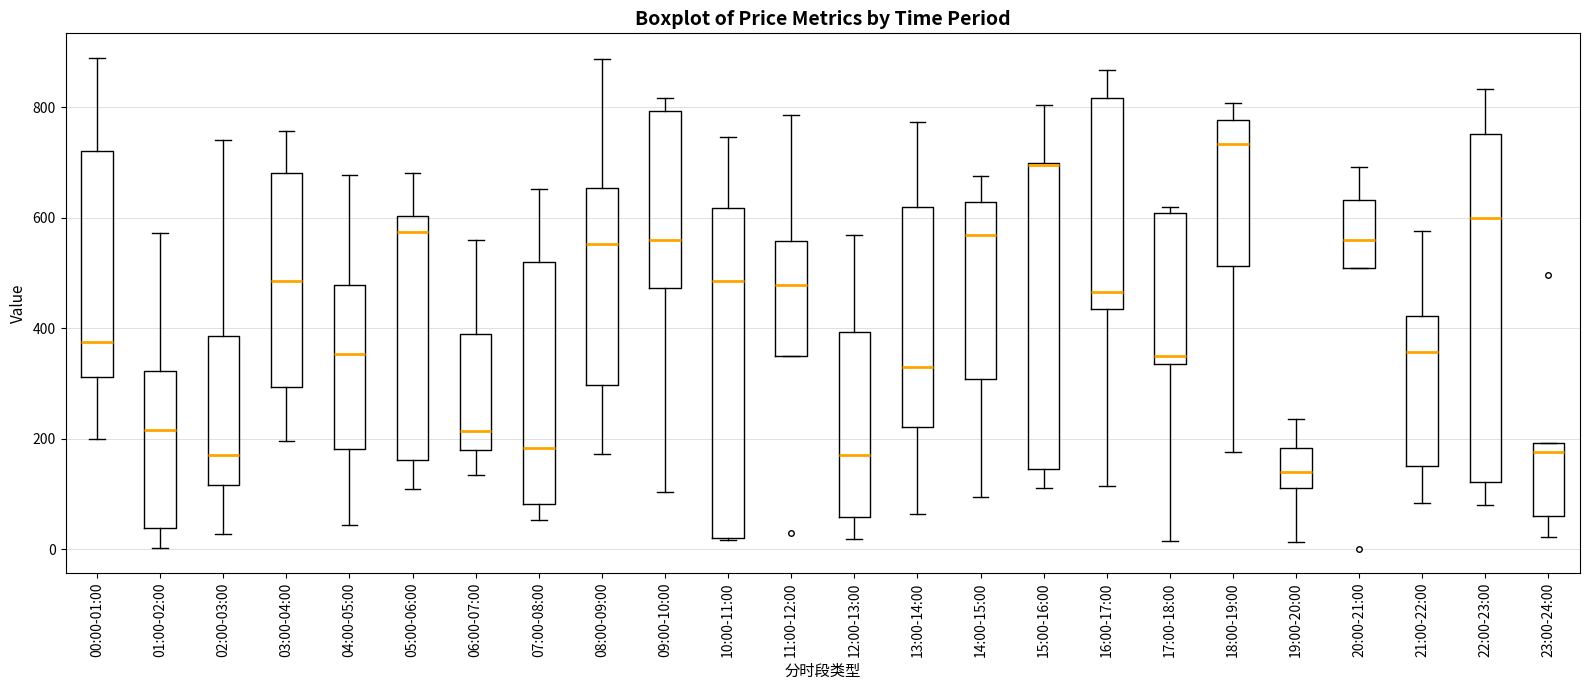

Where is the upper edge of the box for 11:00-12:00 on the y-axis? The values are not printed on the chart, so give them approximately, as read against the axis.

560